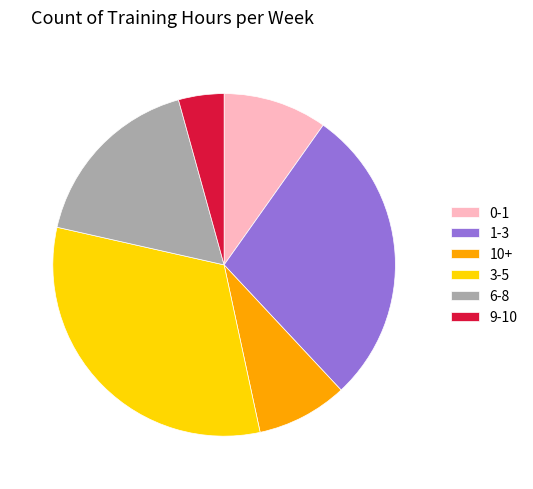

Do 9-10 and 3-5 together represent more than half of the pie?

No